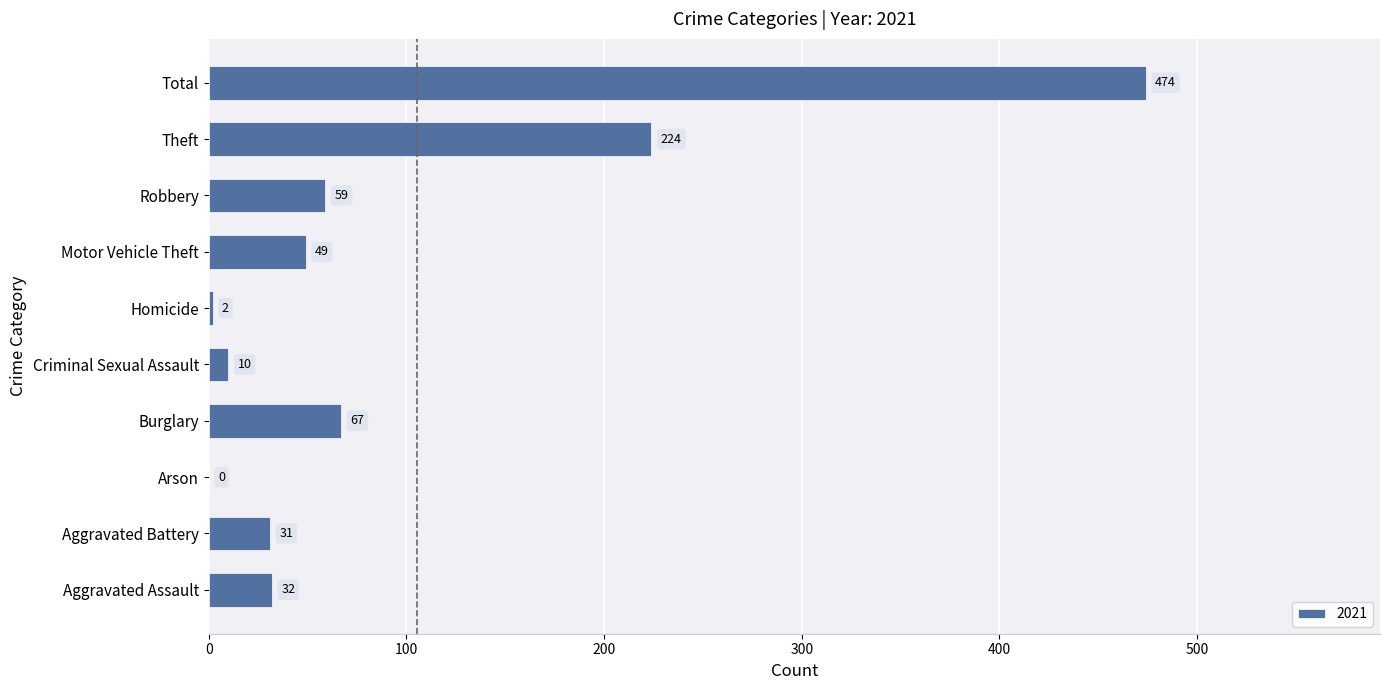

What is the sum of the values at Aggravated Assault and Theft?

256